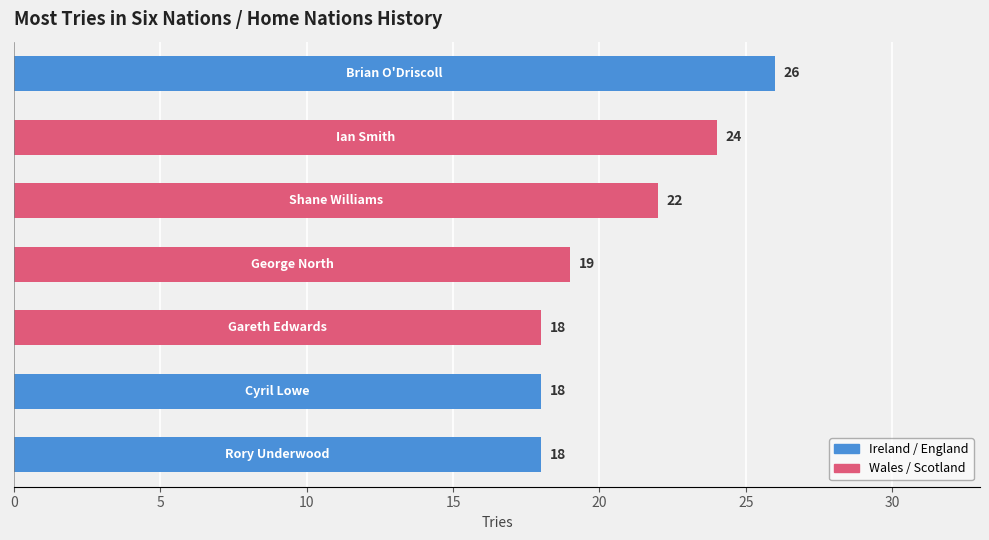

What is the difference between the second highest and second lowest values?

6